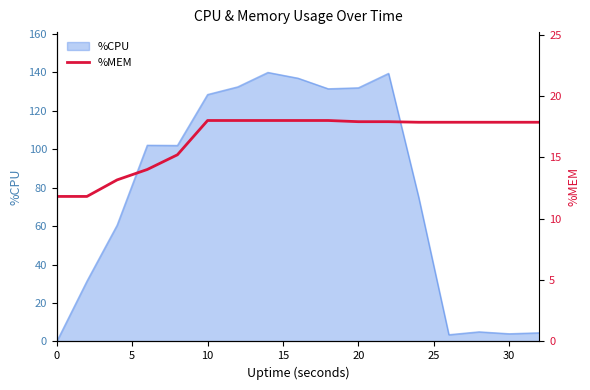

How many categories are shown in the chart?

17